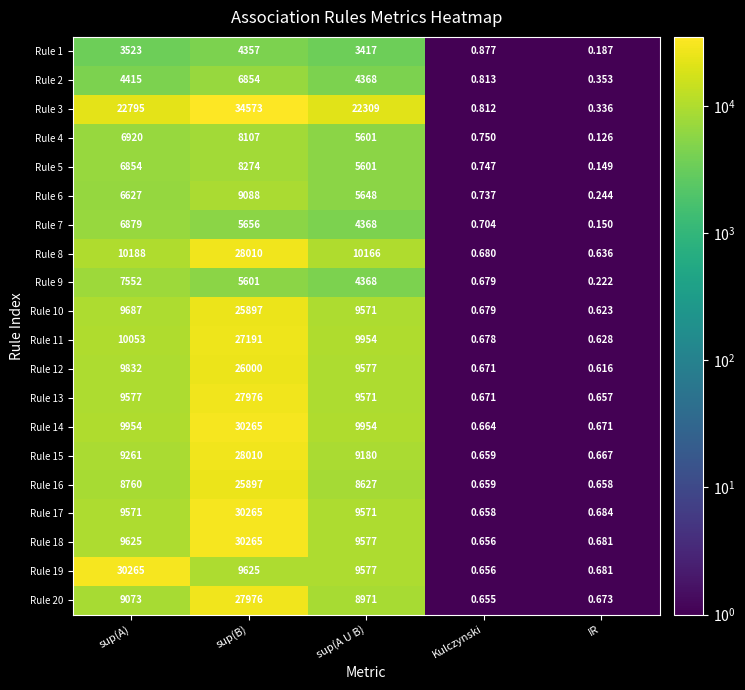

At which label does Rule 5 reach its peak?

sup(B)